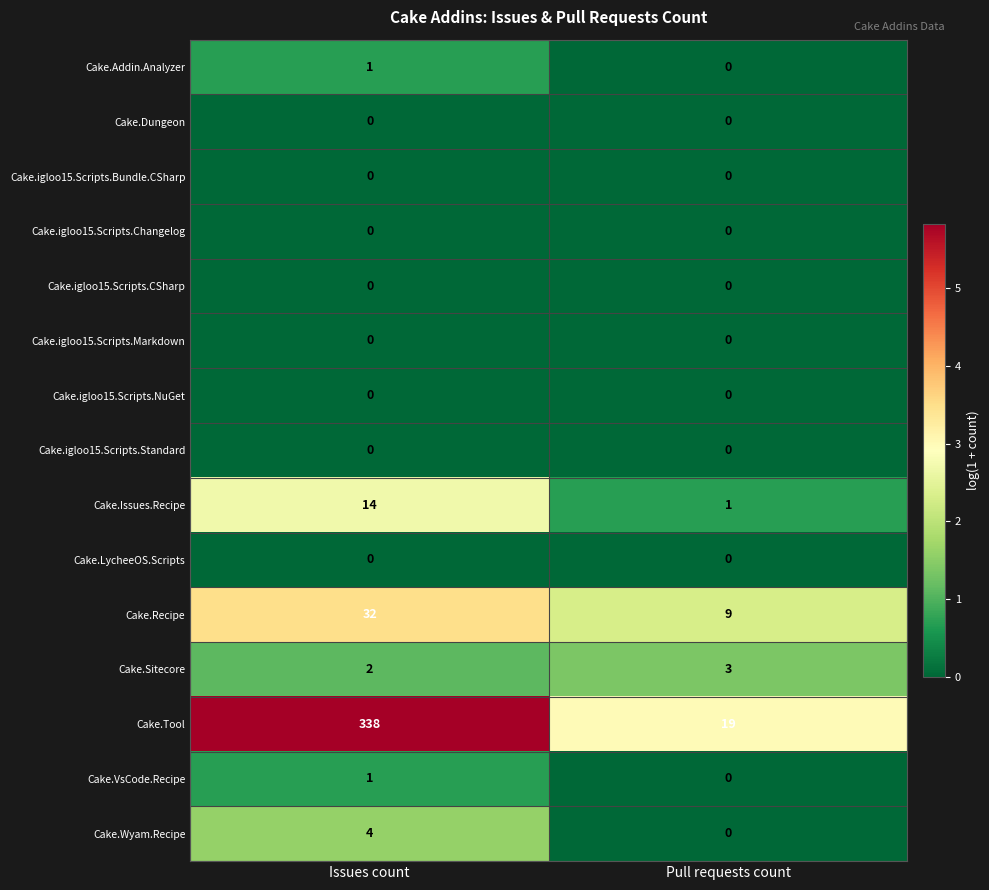

Reading left to right, extract all data points from this chart.

Cake.Addin.Analyzer: 1	0
Cake.Dungeon: 0	0
Cake.igloo15.Scripts.Bundle.CSharp: 0	0
Cake.igloo15.Scripts.Changelog: 0	0
Cake.igloo15.Scripts.CSharp: 0	0
Cake.igloo15.Scripts.Markdown: 0	0
Cake.igloo15.Scripts.NuGet: 0	0
Cake.igloo15.Scripts.Standard: 0	0
Cake.Issues.Recipe: 14	1
Cake.LycheeOS.Scripts: 0	0
Cake.Recipe: 32	9
Cake.Sitecore: 2	3
Cake.Tool: 338	19
Cake.VsCode.Recipe: 1	0
Cake.Wyam.Recipe: 4	0